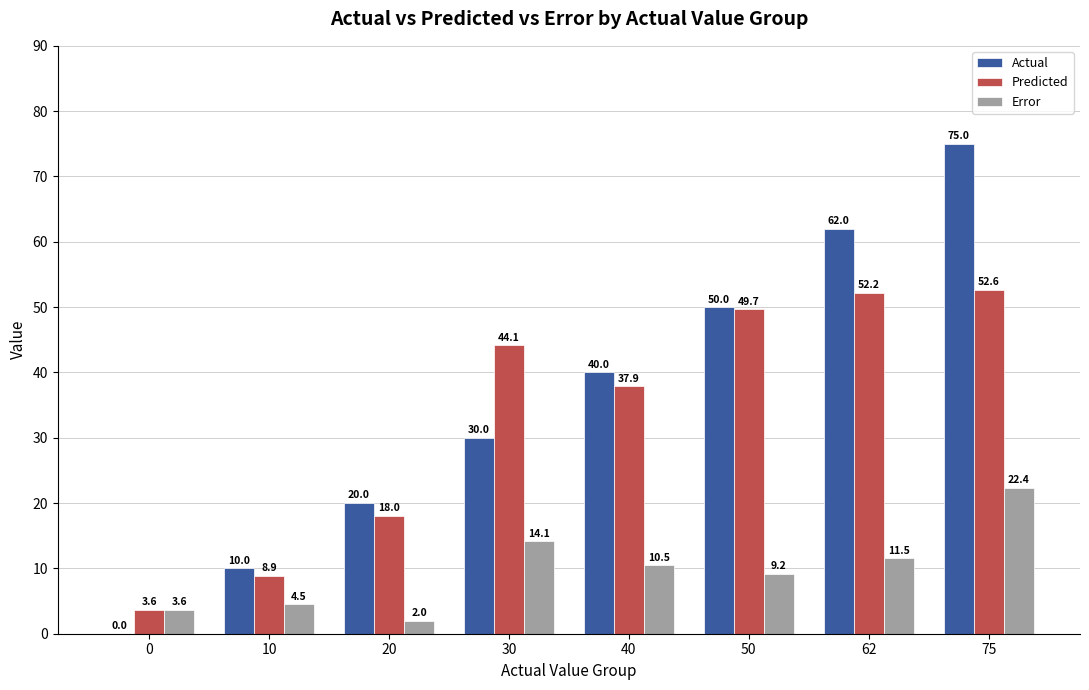

Between 30 and 62, which series saw the biggest shift?

Actual